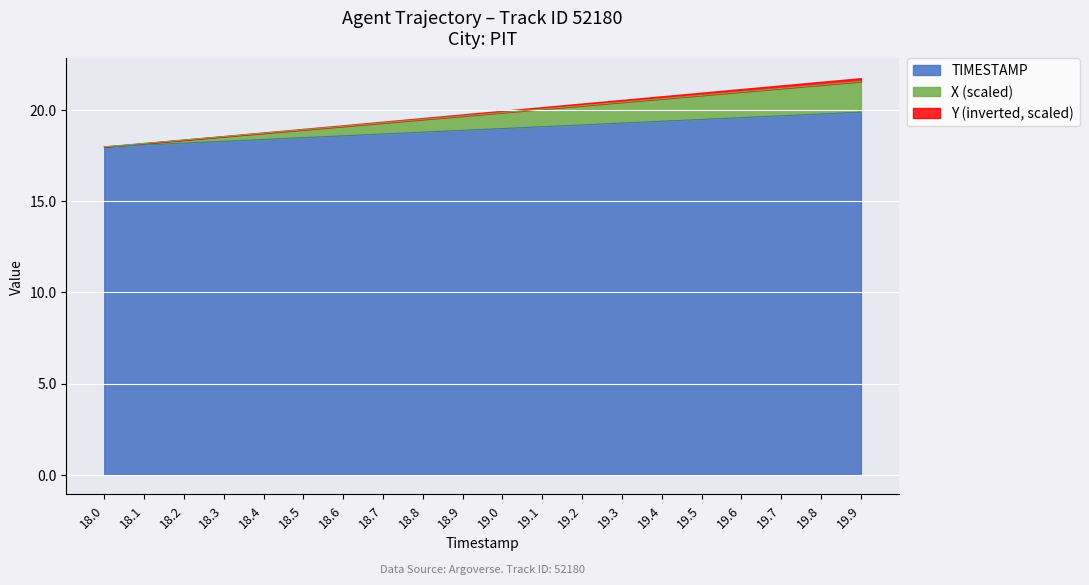

Between 19.3 and 19.8, which series saw the biggest shift?

X